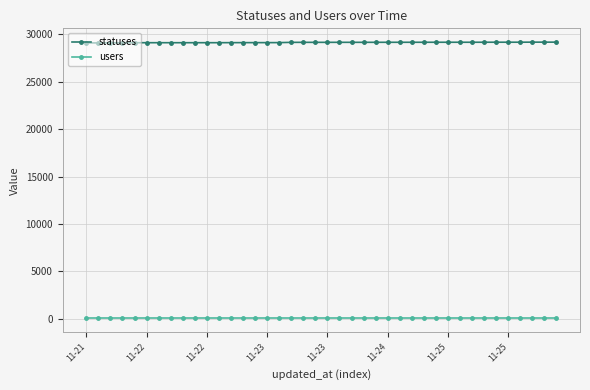

What is the value of the statuses point at the 26th from the left?

29177